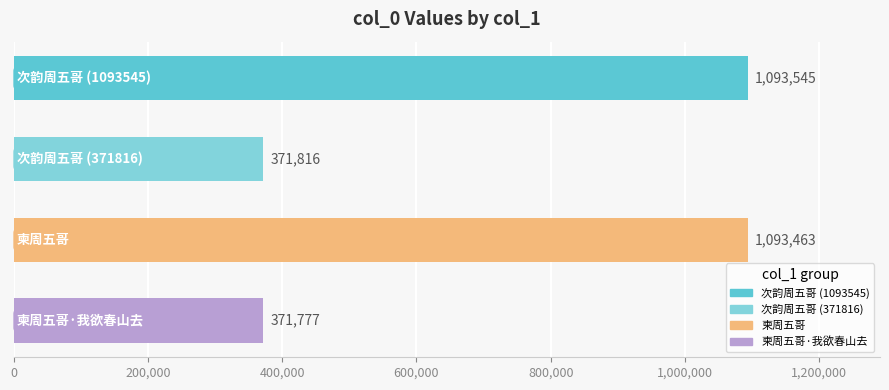

What is the greatest value displayed?

1093545